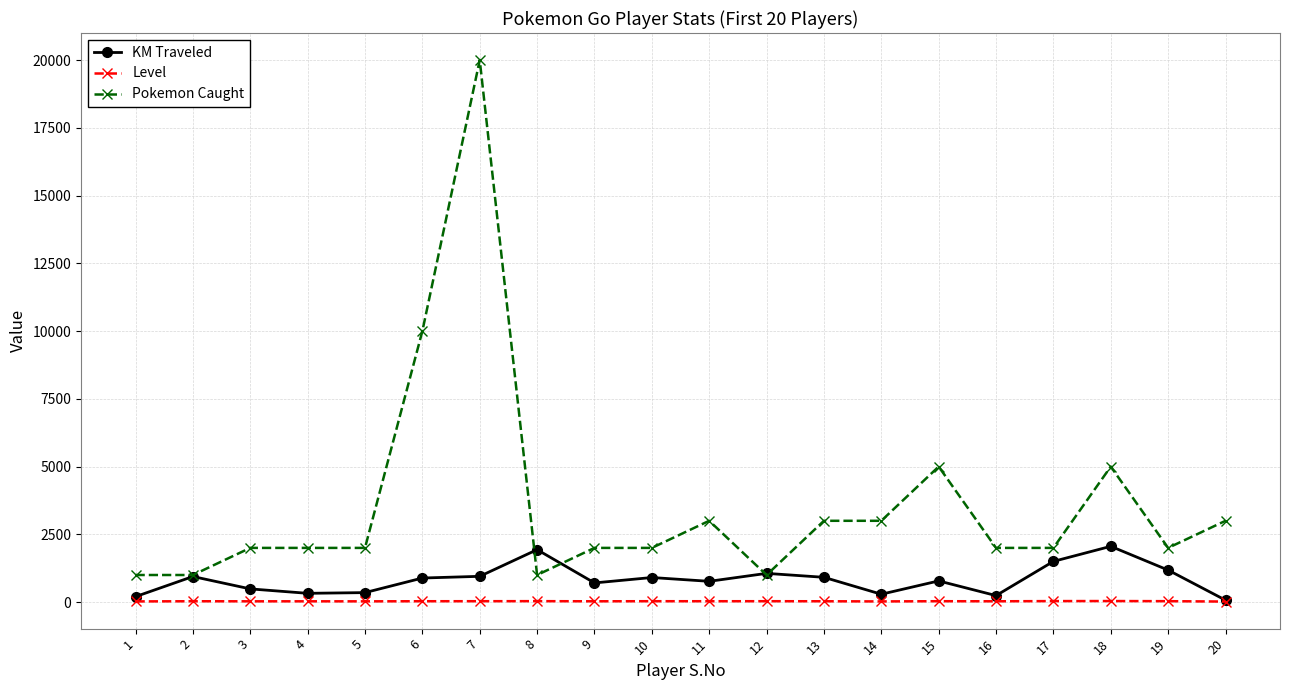

True or false: KM Traveled has more than 1 points higher than both neighbors.

True